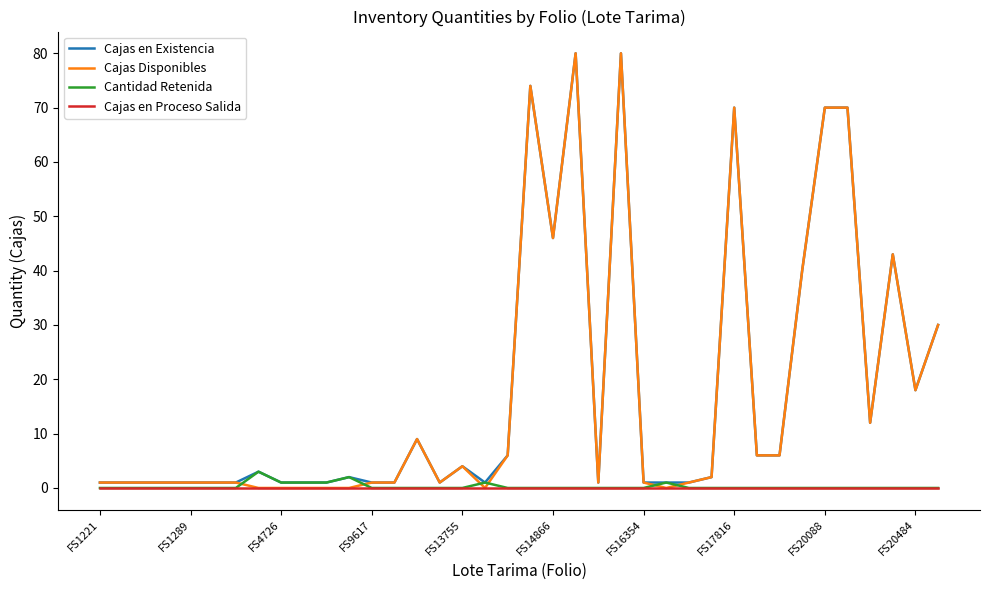

At how many categories does at least one series exceed 55?

6